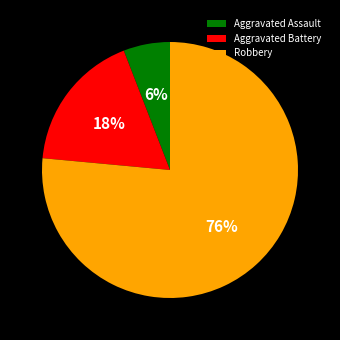

What percentage is the Aggravated Assault slice, to the nearest percent?

6%